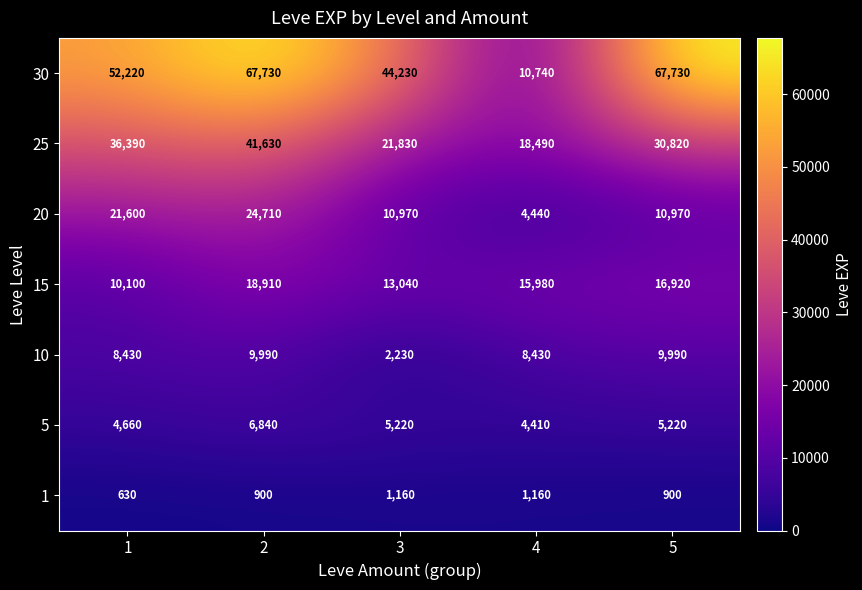

Count the 25 values in the range 21830 to 36390.

3